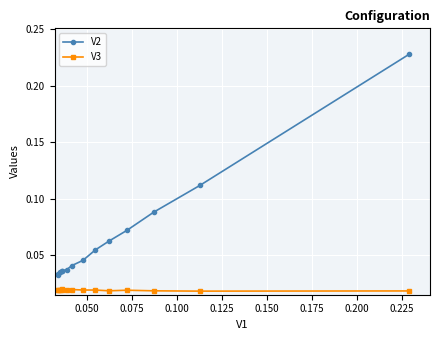

At how many categories does at least one series exceed 0?

14